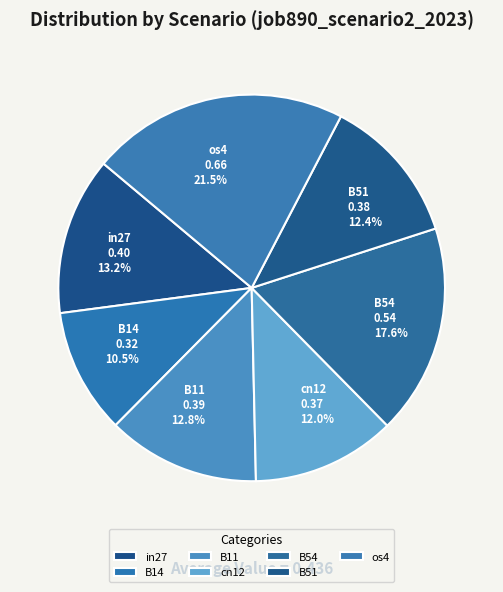

What is the smallest slice in the pie chart?

B14